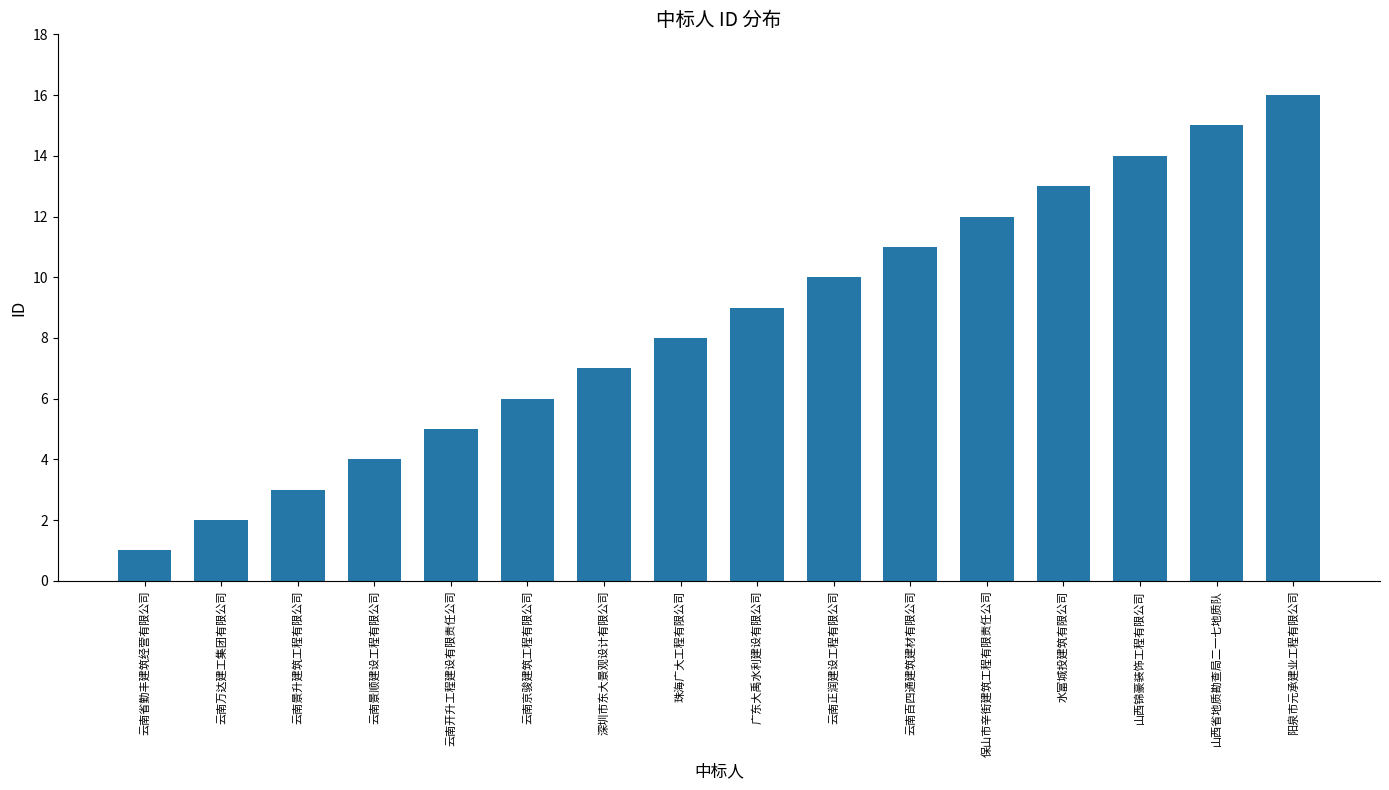

Reading right to left, extract all data points from this chart.

阳泉市元承建业工程有限公司=16	山西省地质勘查局二一七地质队=15	山西锦豪装饰工程有限公司=14	水富城投建筑有限公司=13	保山市辛街建筑工程有限责任公司=12	云南百四通建筑建材有限公司=11	云南正润建设工程有限公司=10	广东大禹水利建设有限公司=9	珠海广大工程有限公司=8	深圳市东大景观设计有限公司=7	云南京骏建筑工程有限公司=6	云南开升工程建设有限责任公司=5	云南景顺建设工程有限公司=4	云南景升建筑工程有限公司=3	云南万达建工集团有限公司=2	云南省勤丰建筑经营有限公司=1